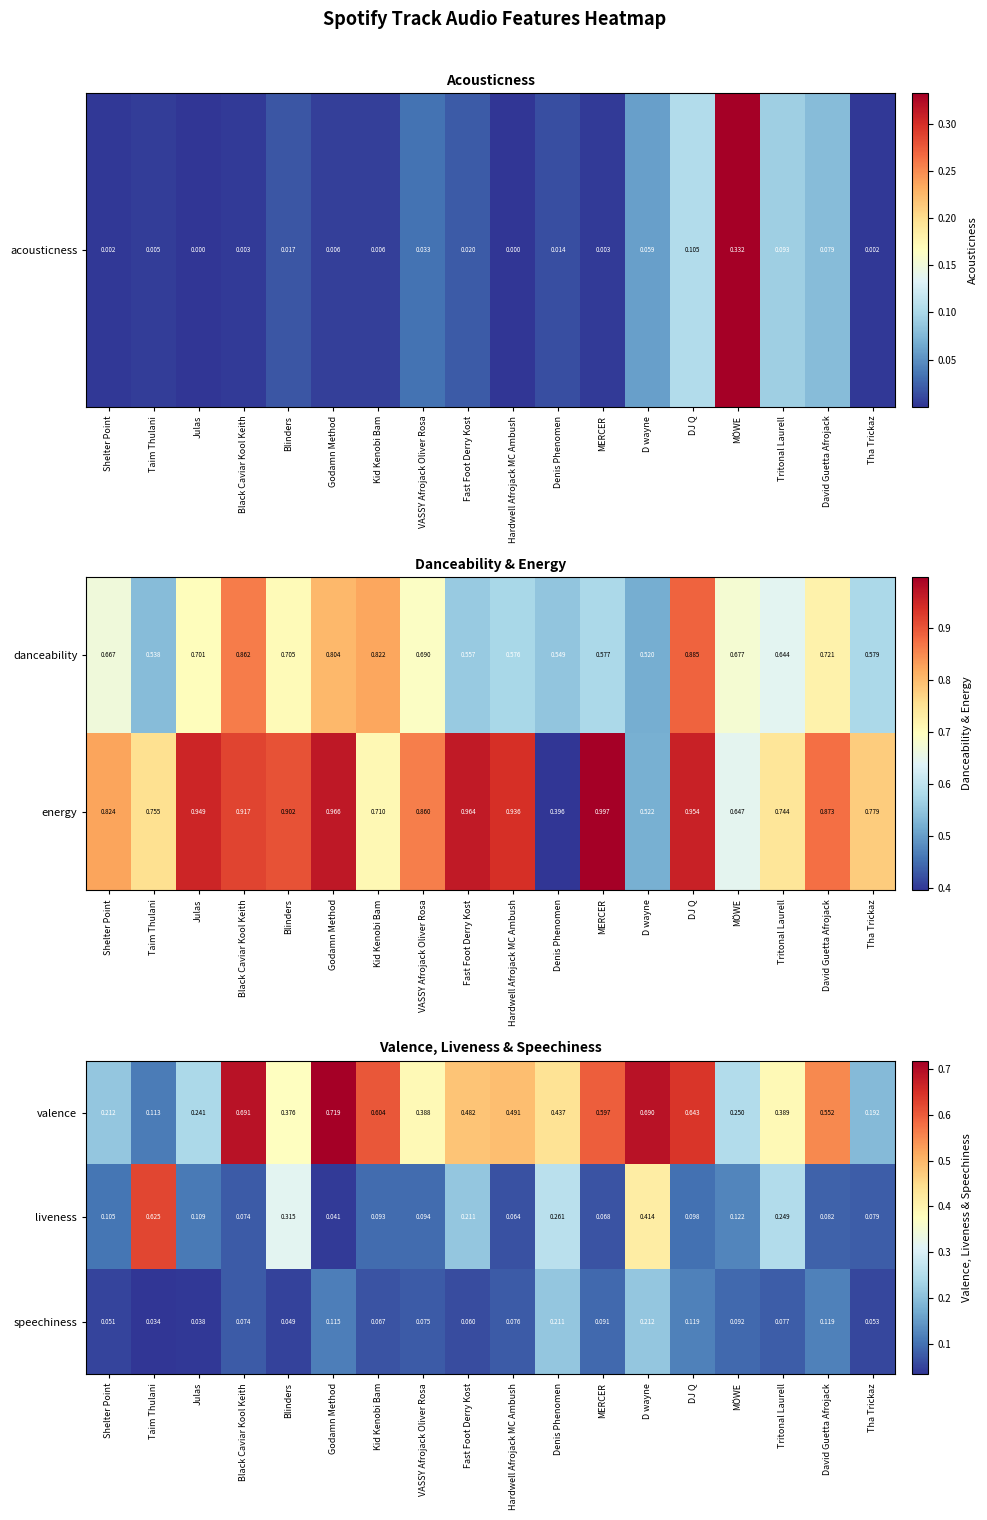

At which label does valence reach its minimum?

Taim Thulani